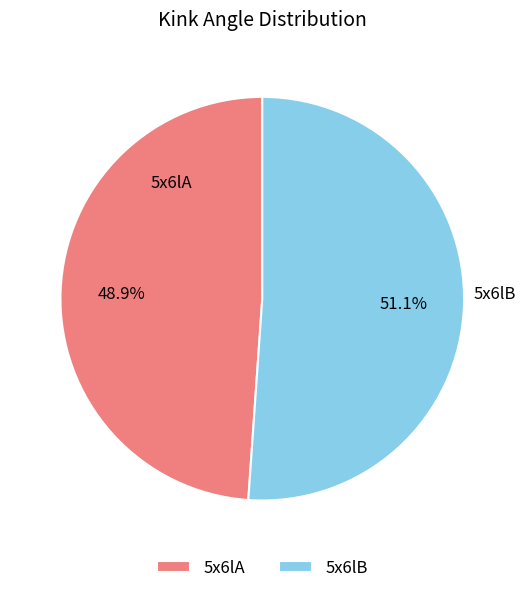

To the nearest percent, what is the difference between the largest and smallest slice percentages?

2%